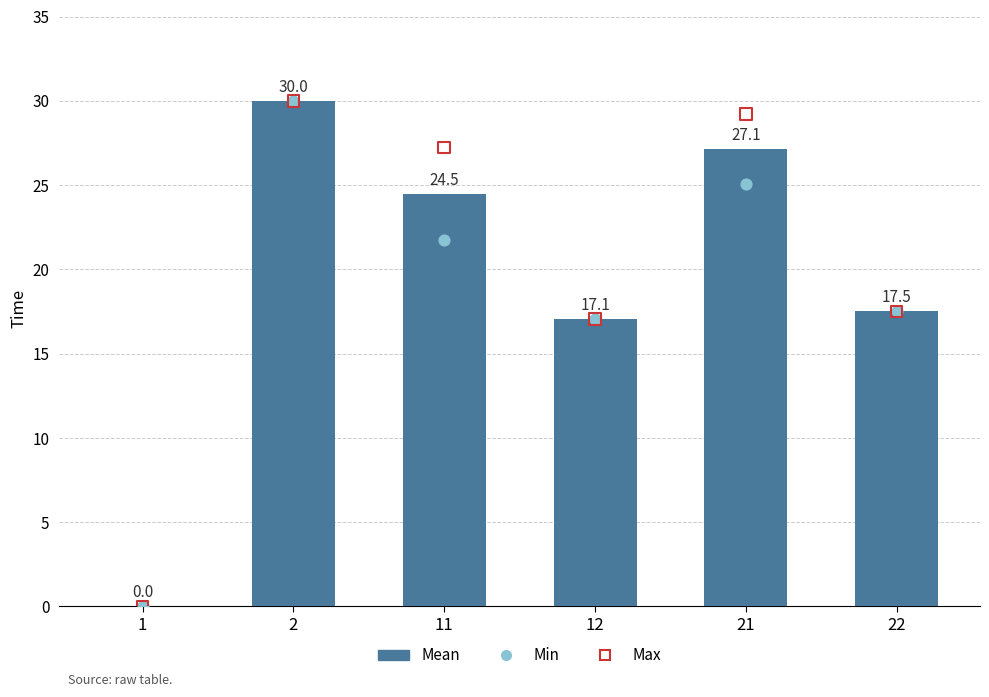

What are all the series names shown in the legend?

Mean, Min, Max